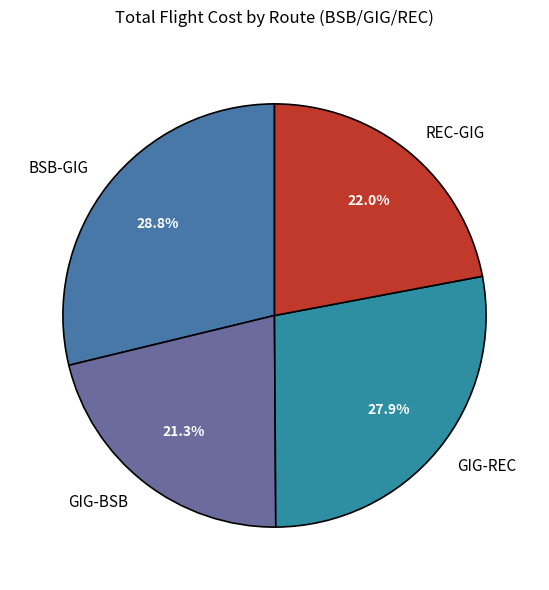

Is BSB-GIG the majority of the pie?

No